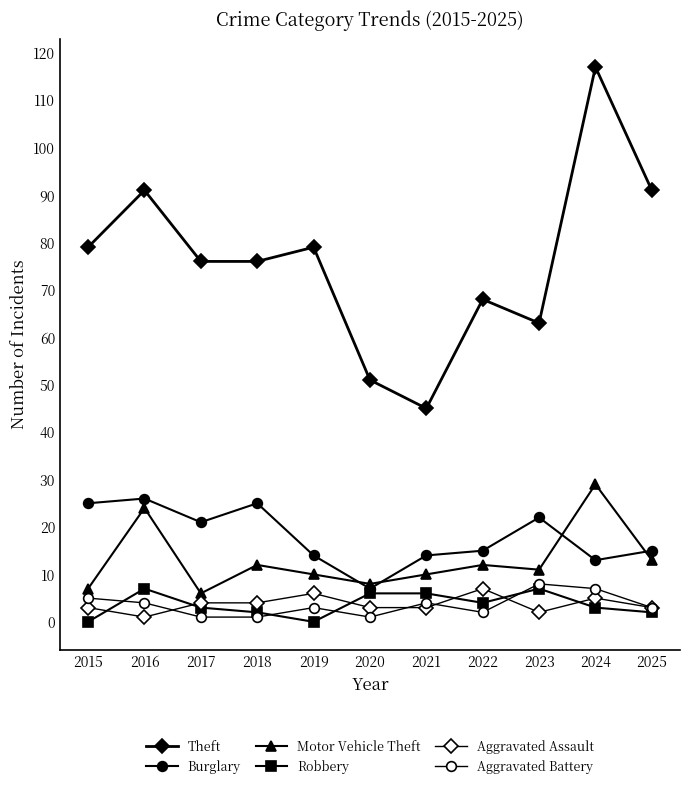

How many categories are shown in the chart?

11